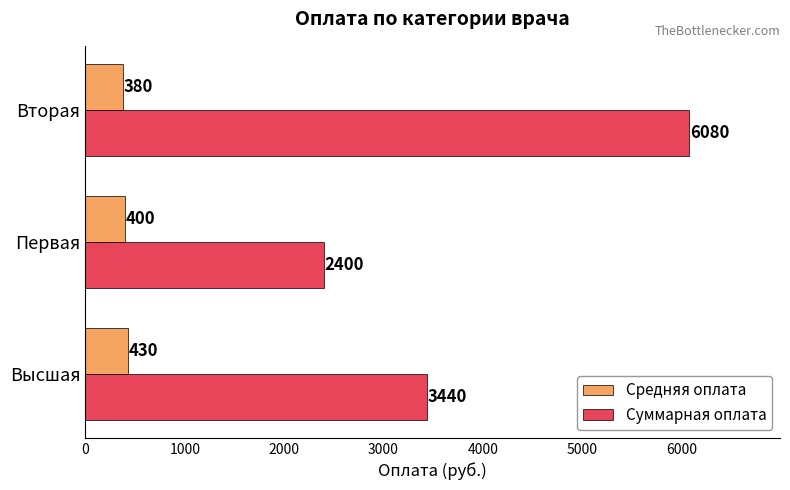

Where is Суммарная оплата nearest to the value 4240?

Высшая